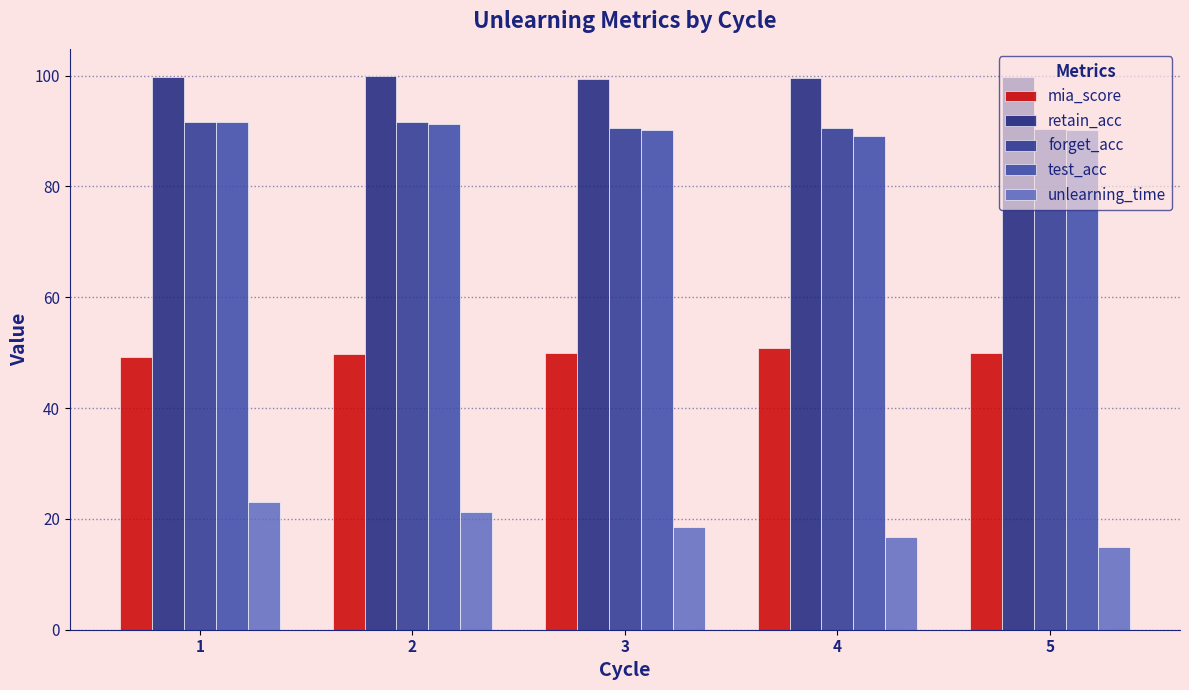

What is the value of the mia_score bar at the 3rd from the left?

49.9